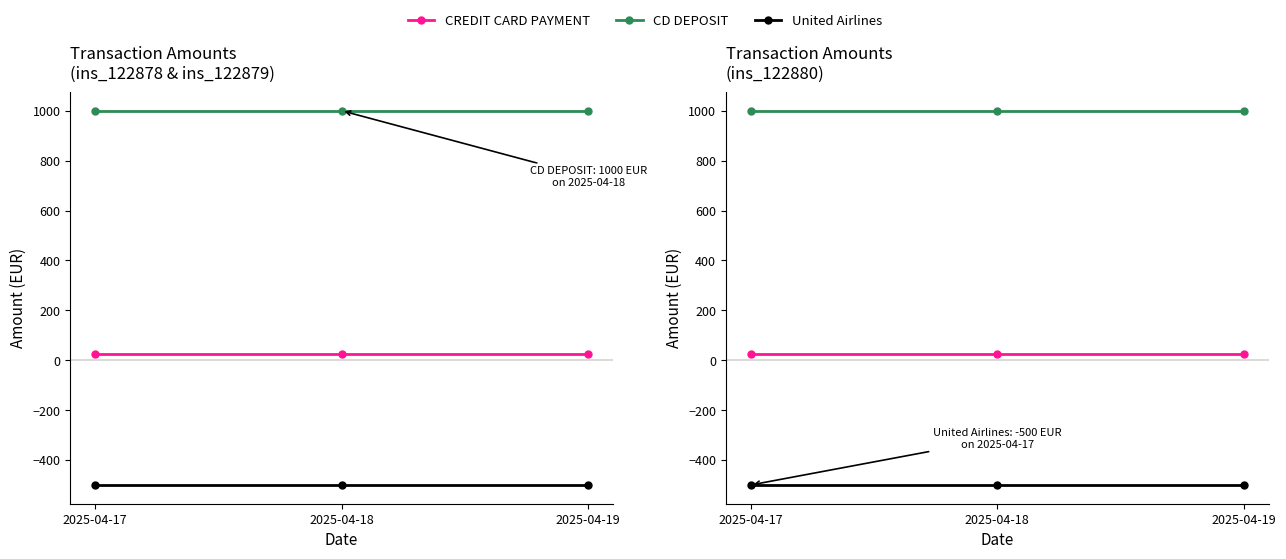

Is it true that CREDIT CARD PAYMENT equals 6 at 2025-04-19?

False